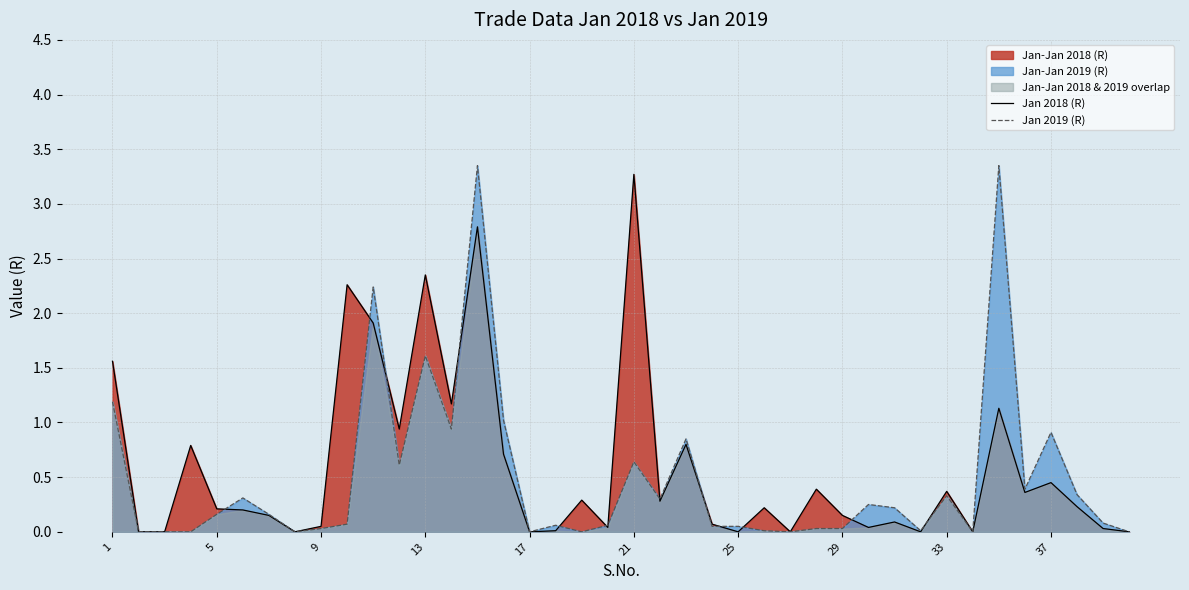

Which category has the highest value in the Jan 2018 (R) series?

21